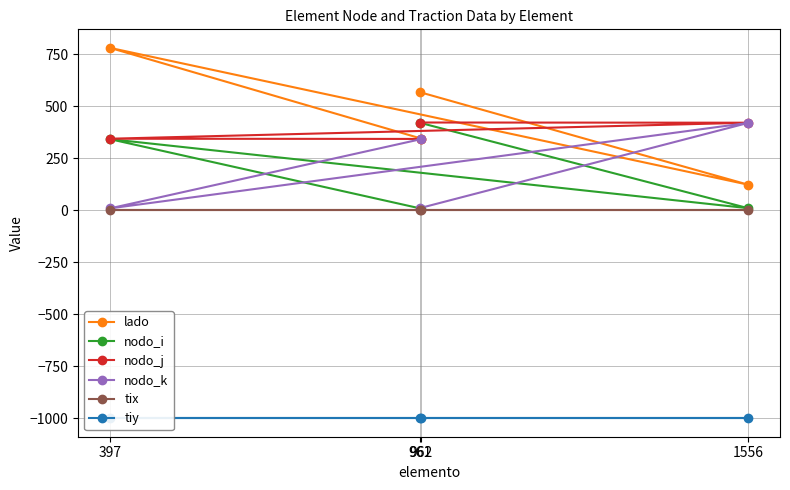

What is the label of the 3rd point from the left?

1556